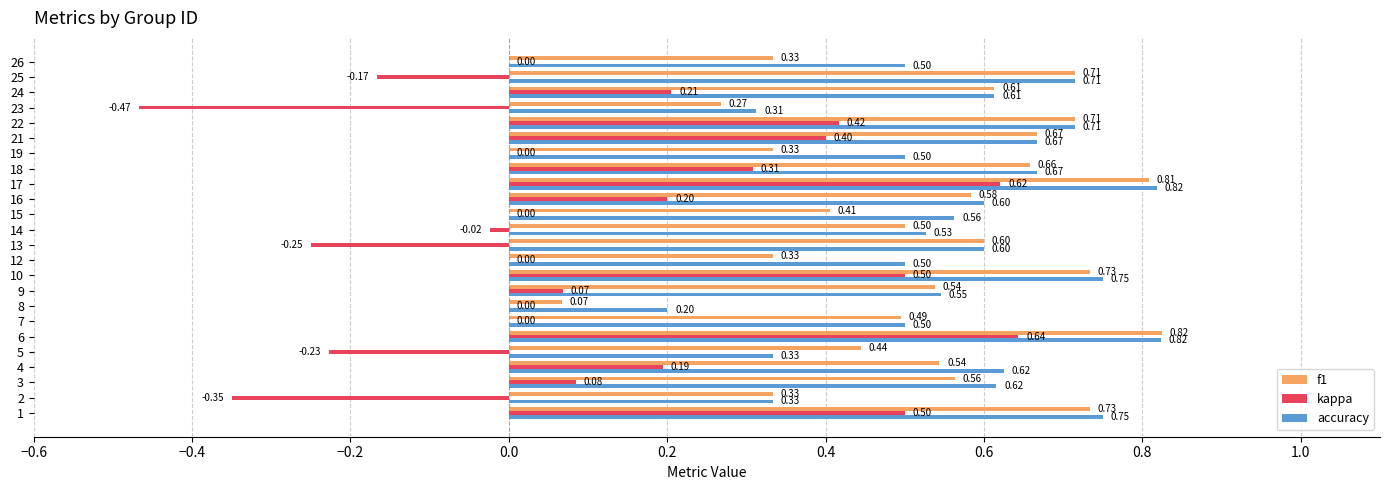

Which series has the largest total across all categories?

accuracy